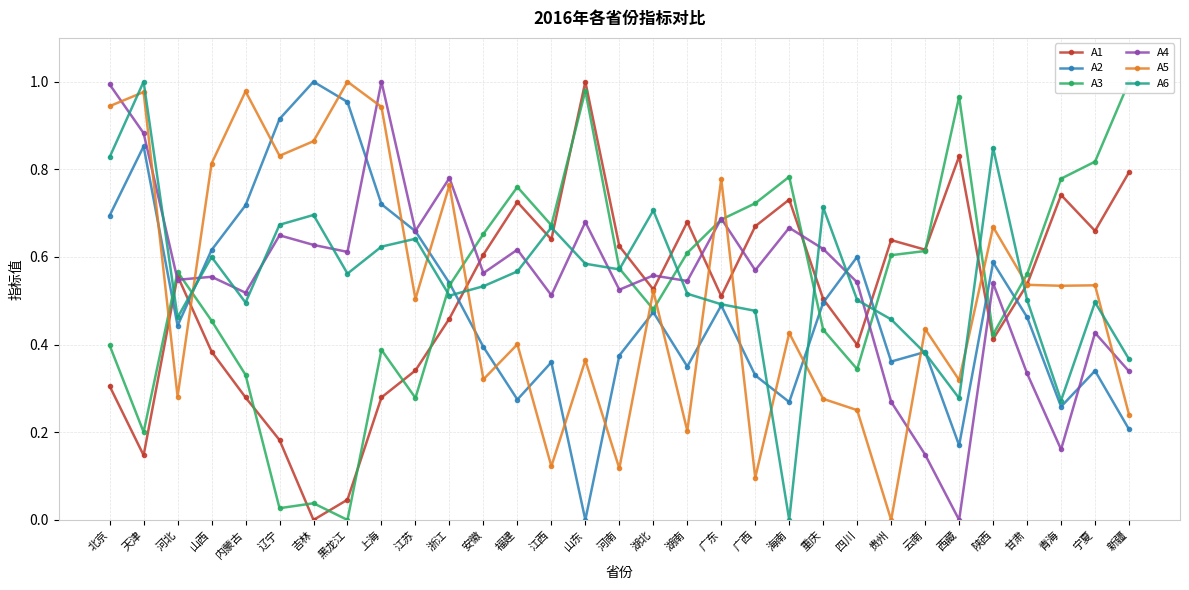

The value of A5 at 西藏 is 0.3. True or false?

True